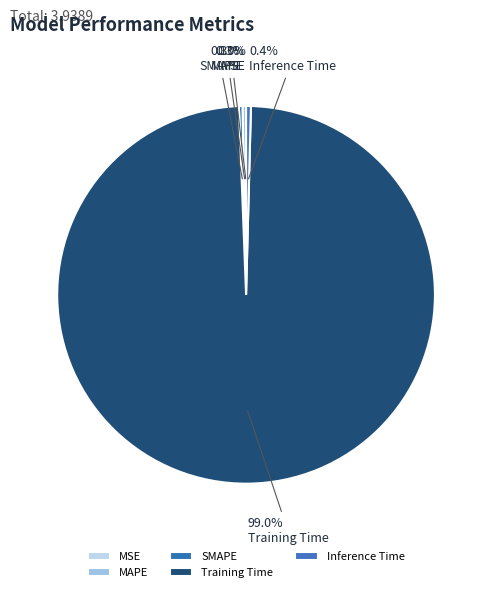

How many slices are in this pie chart?

5